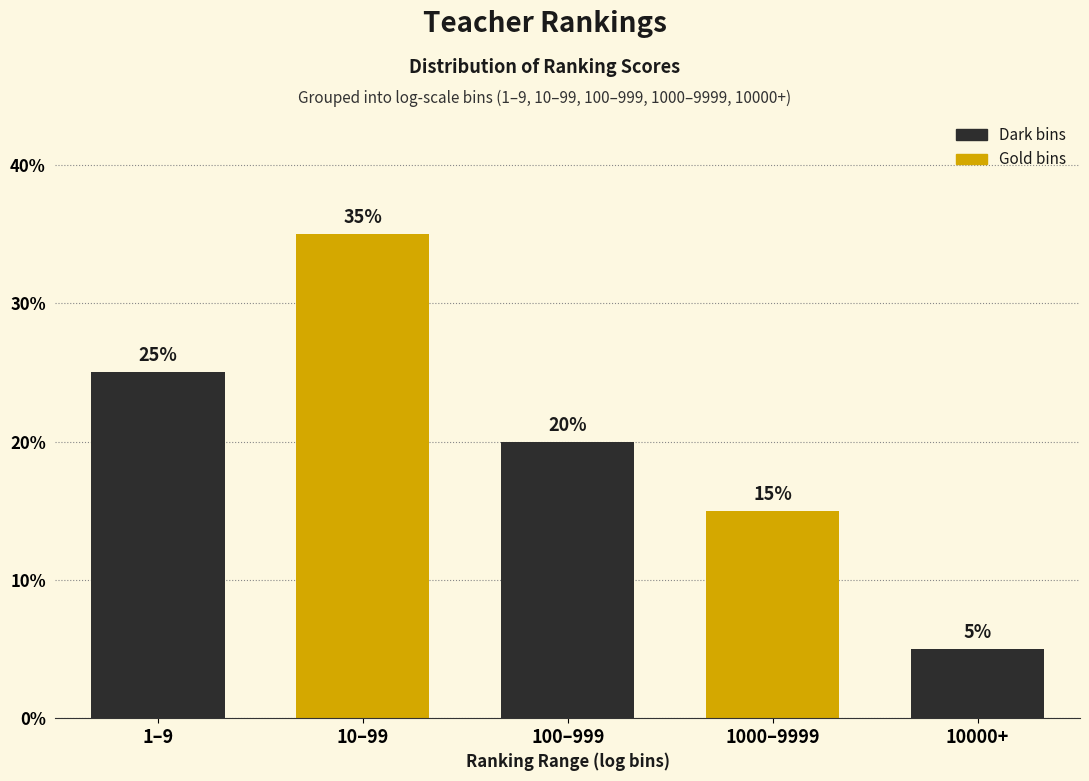

Reading left to right, list all the values displayed in this chart.

25	35	20	15	5